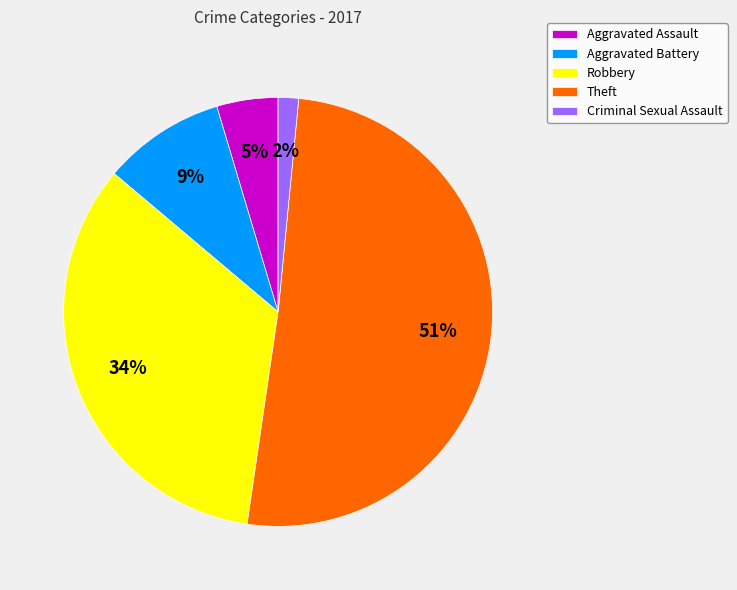

To the nearest percent, what portion does Aggravated Assault represent?

5%